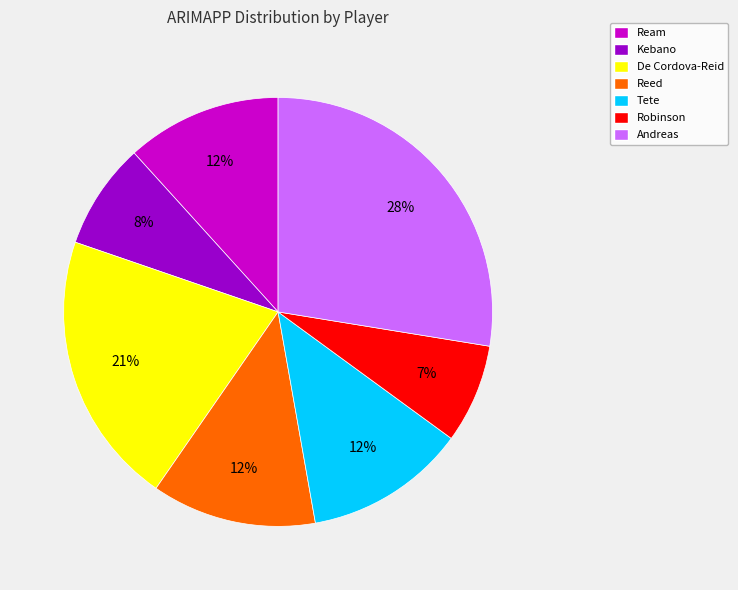

The De Cordova-Reid slice represents 21% of the pie. True or false?

True